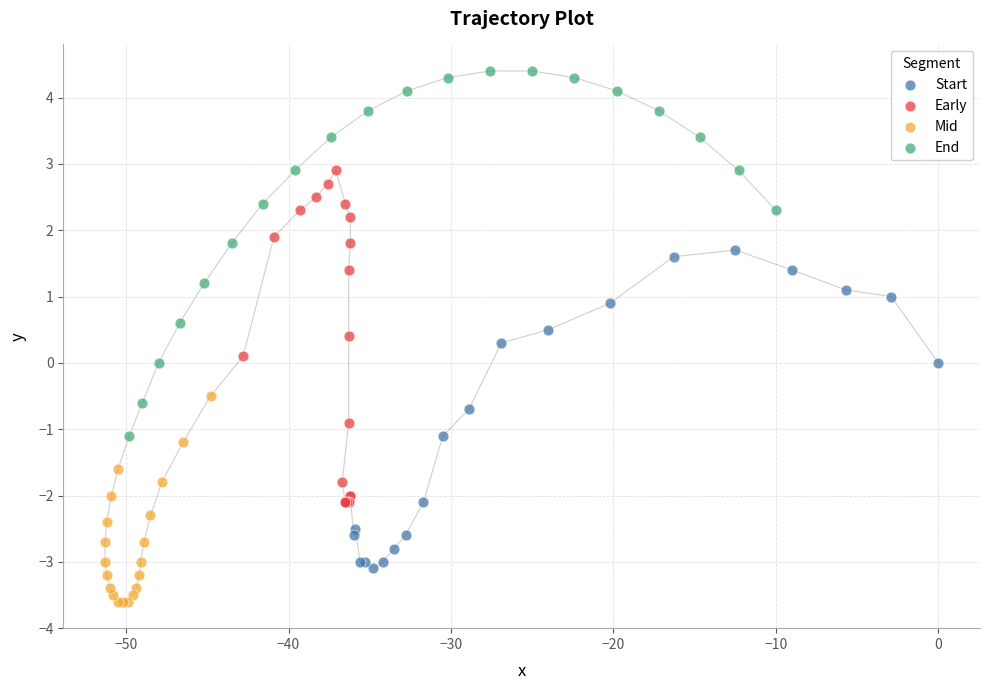

Which series contains the lowest Y value?

Mid